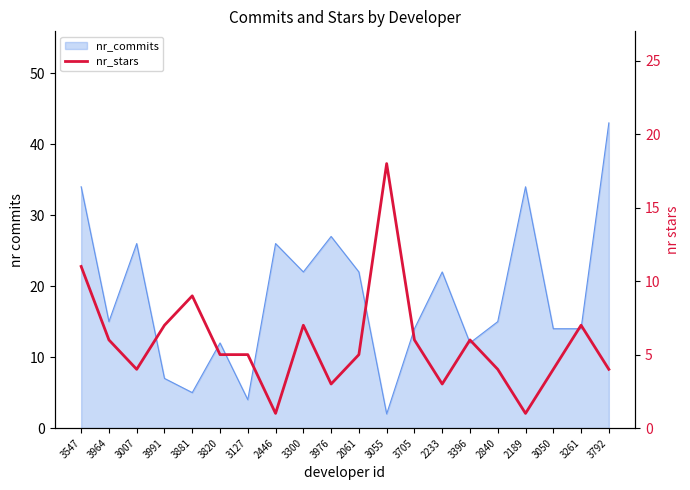

What is the difference between the second highest and minimum values?

10